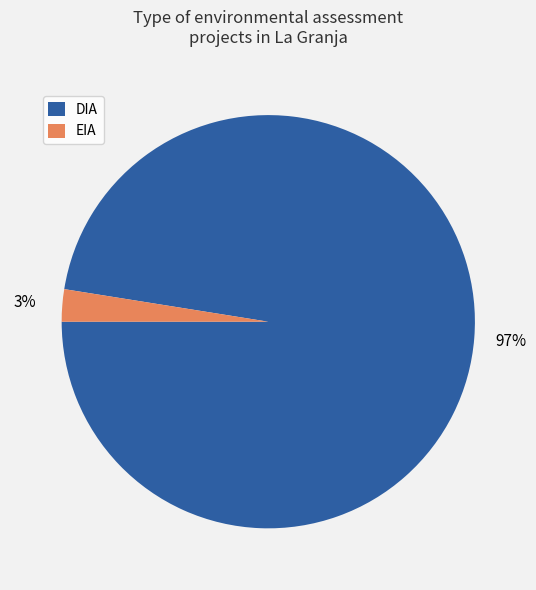

What is the majority slice?

DIA